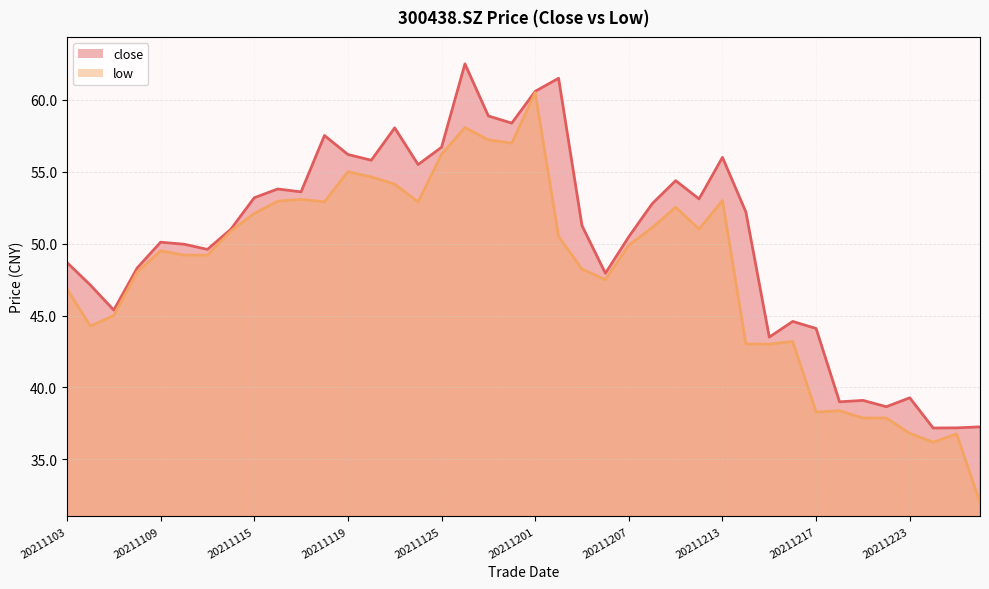

Where is the first local minimum for low?

20211104